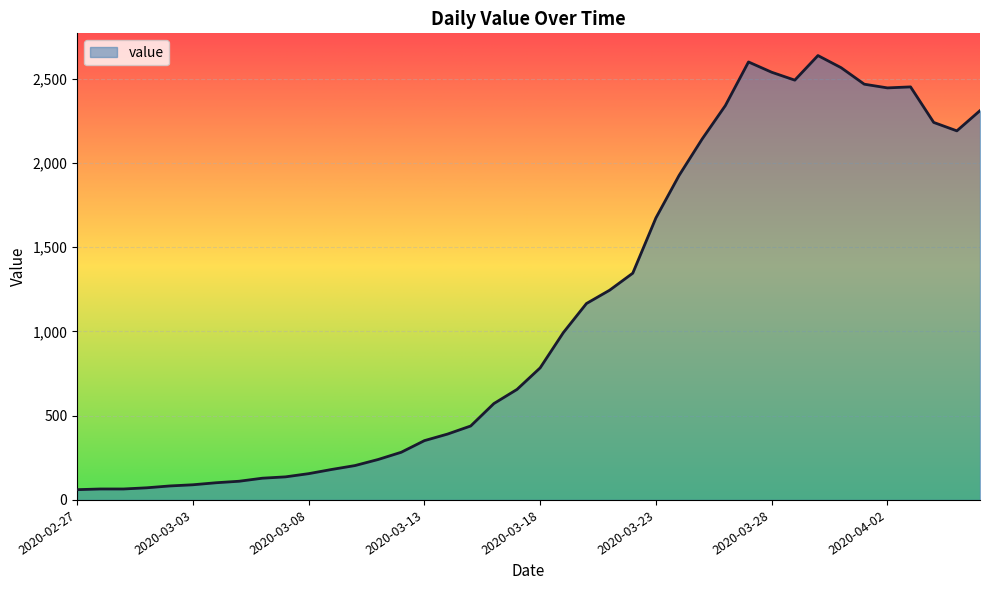

What is the difference between the maximum and minimum values?

2577